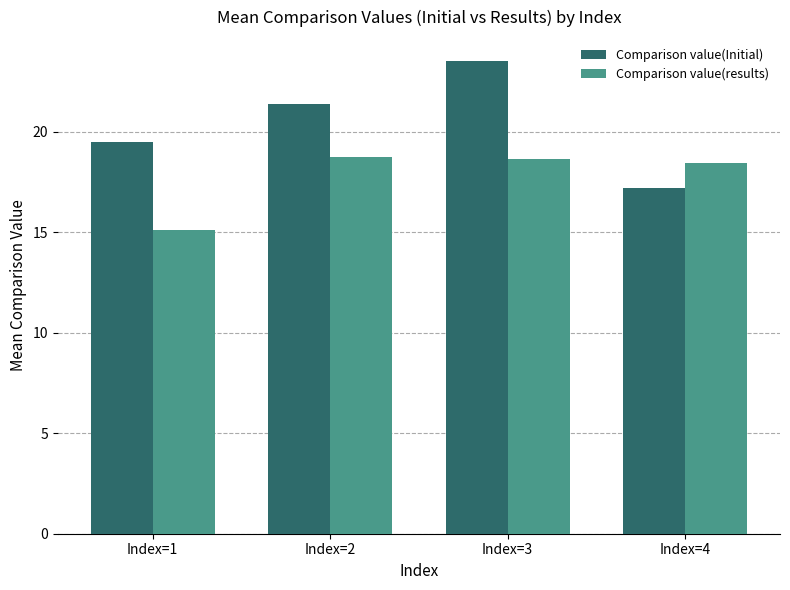

Which label corresponds to the largest value in the chart?

Index=3